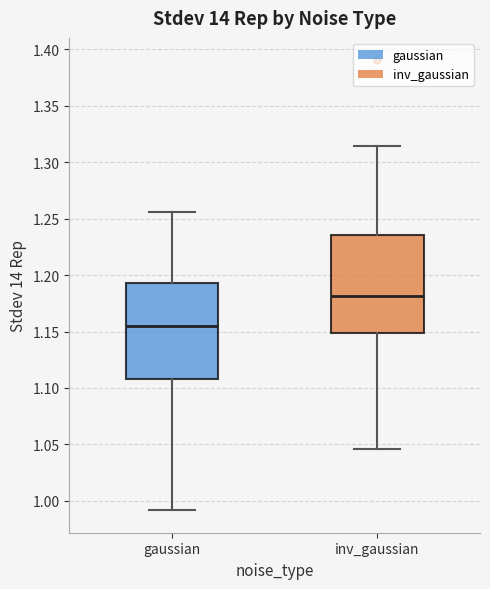

Where is the lower edge of the box for inv_gaussian on the y-axis? The values are not printed on the chart, so give them approximately, as read against the axis.

1.150